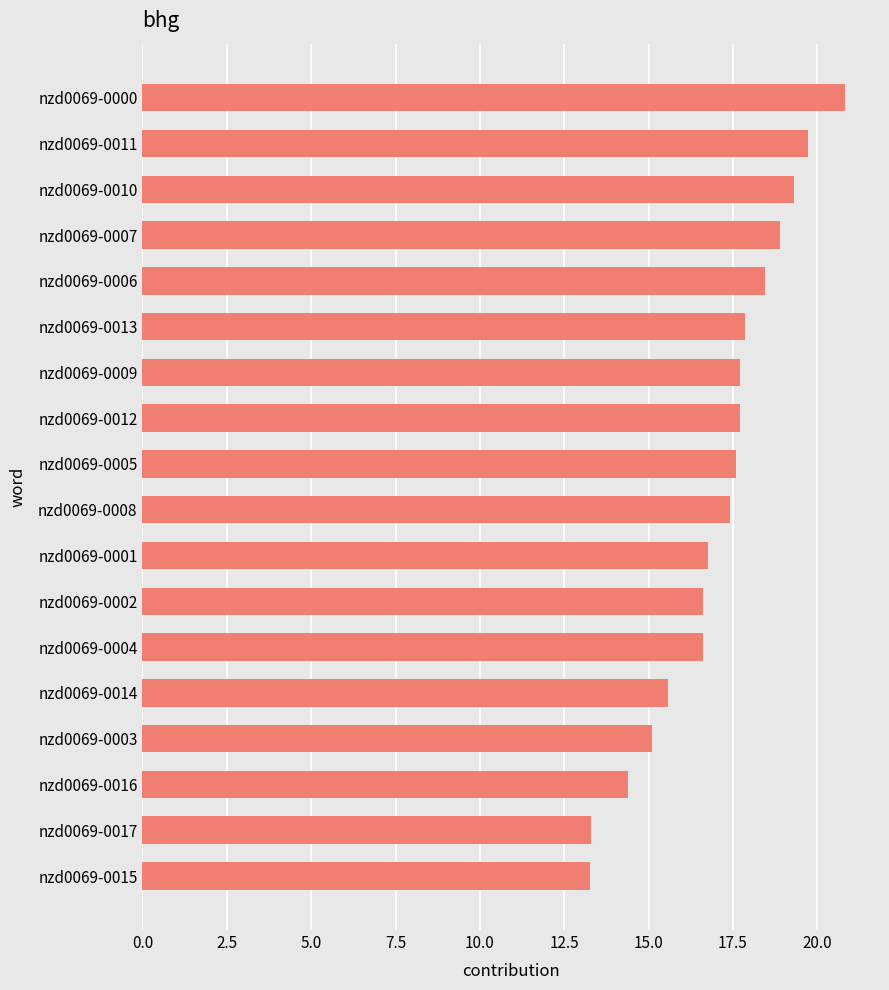

What is the sum of all values?

307.1